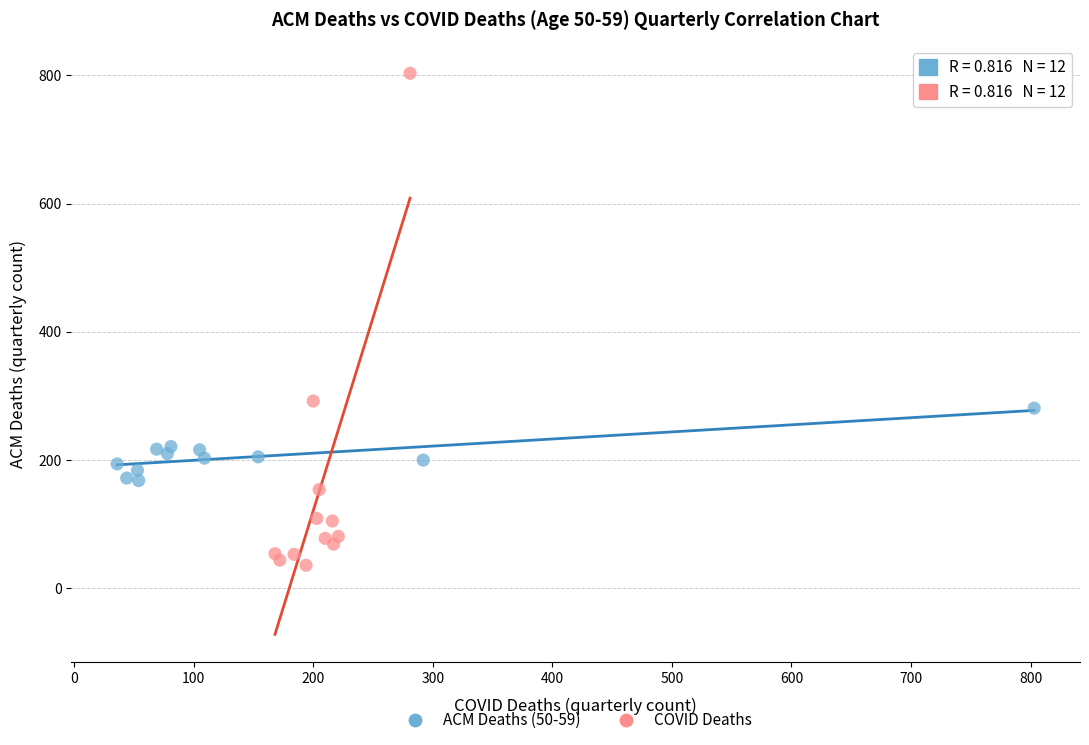

Which series contains the highest Y value?

COVID Deaths